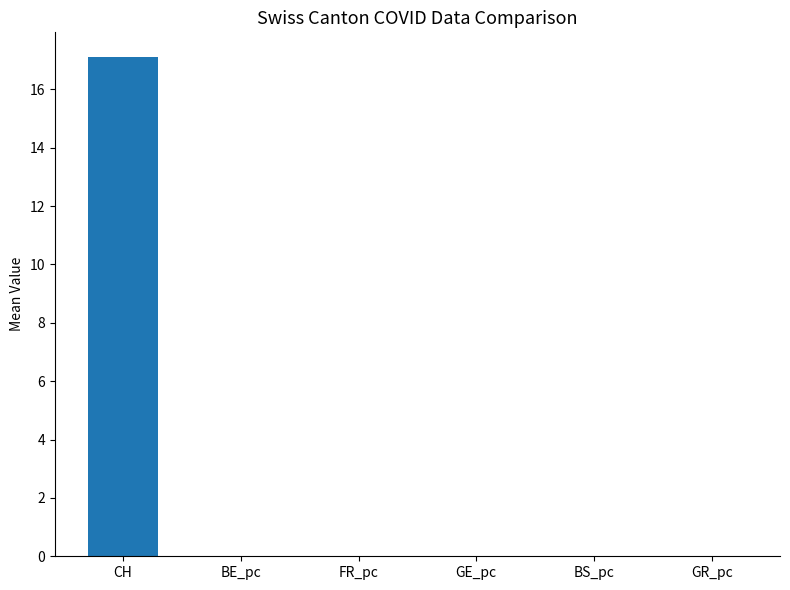

Is it true that FR_pc equals -0.0 at 31?

False